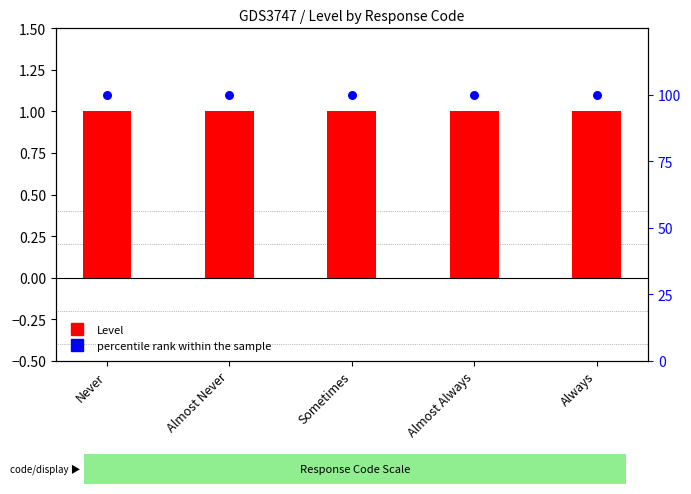

Which series has the largest Y range (max minus min)?

Level